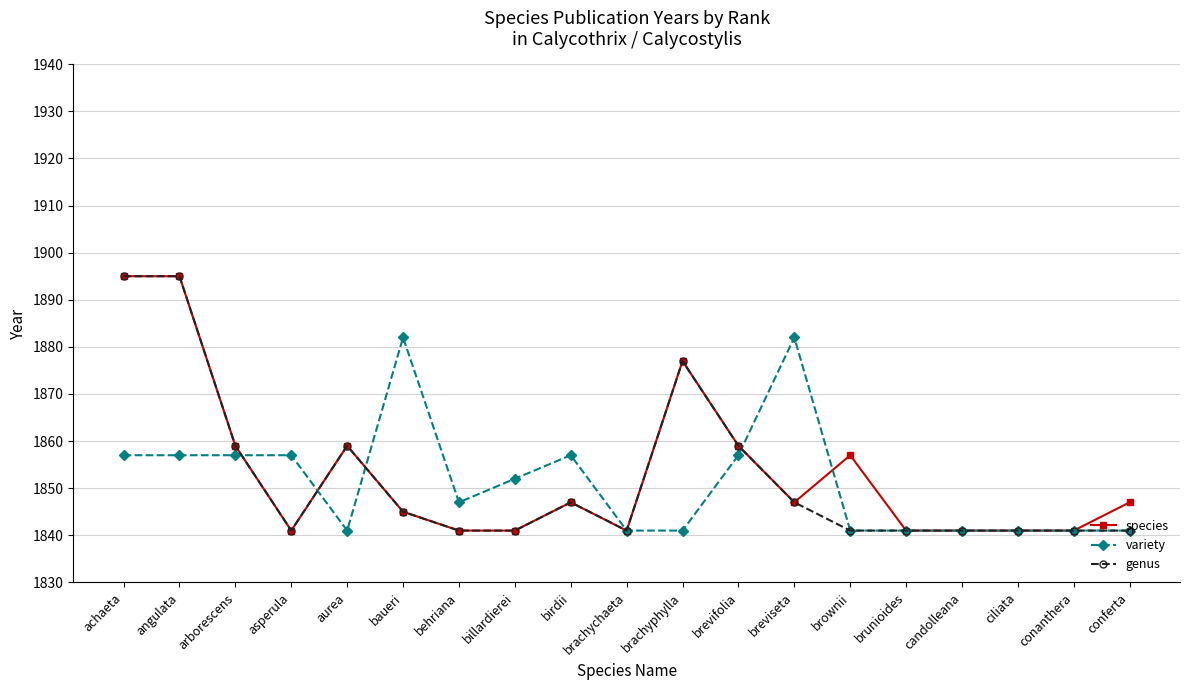

What position from the right is brachychaeta?

10